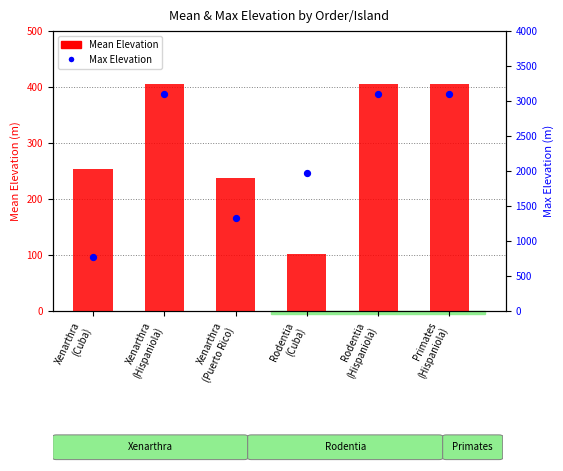

At which category is the sum across all series the highest?

Xenarthra
(Hispaniola)